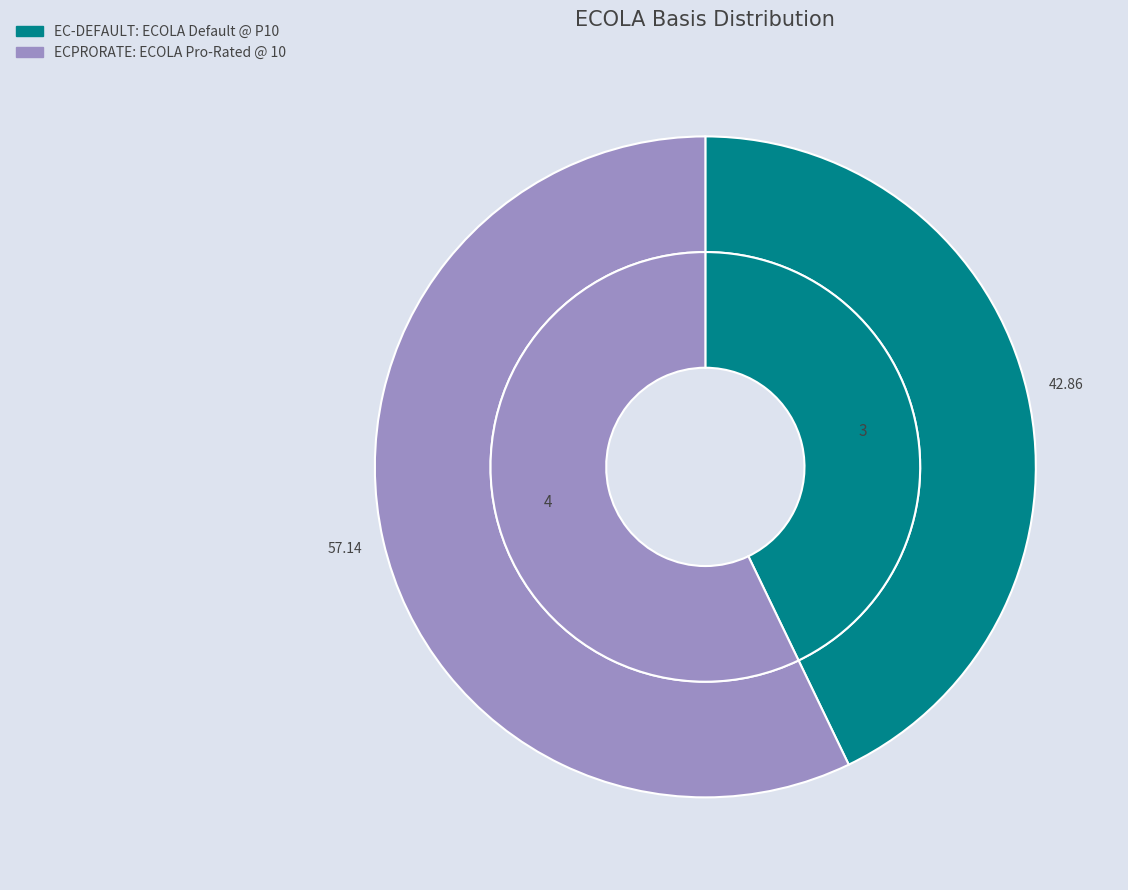

Rank the categories by value from highest to lowest.

ECPRORATE: ECOLA Pro-Rated @ 10, EC-DEFAULT: ECOLA Default @ P10